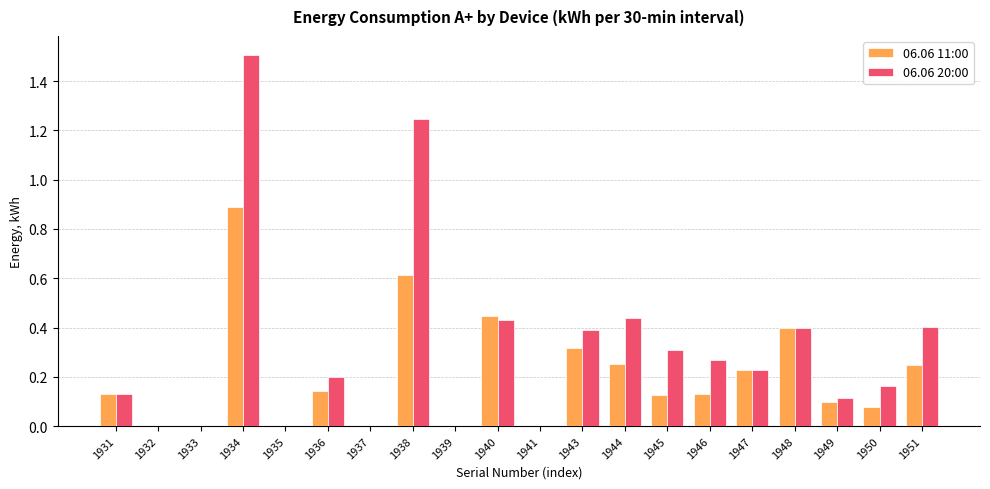

Which category has the highest value across all series?

1934